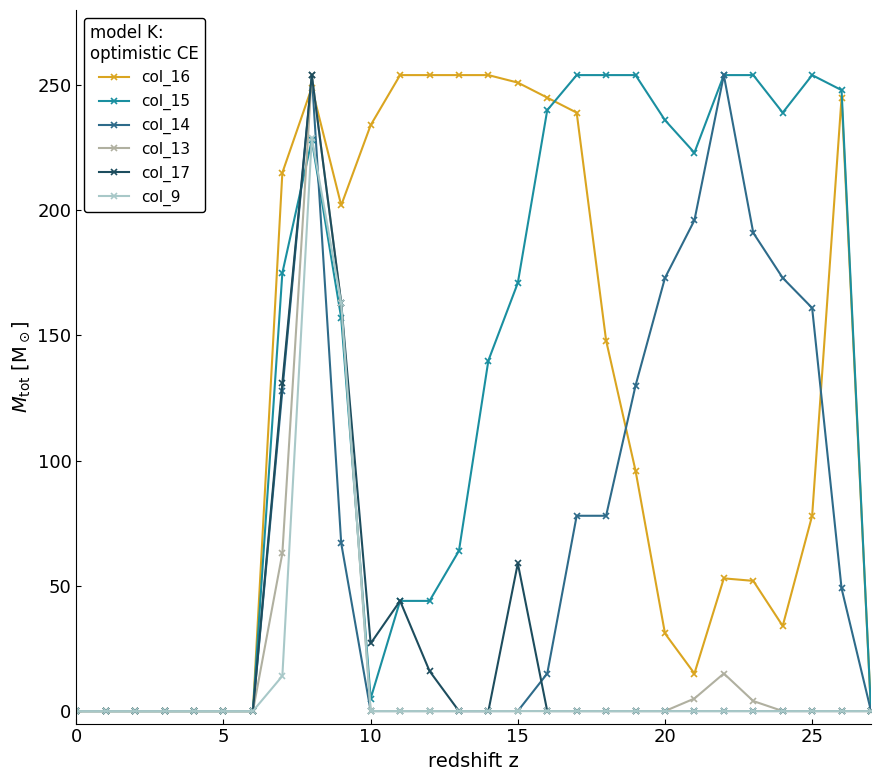

Which series has the largest total across all categories?

col_15